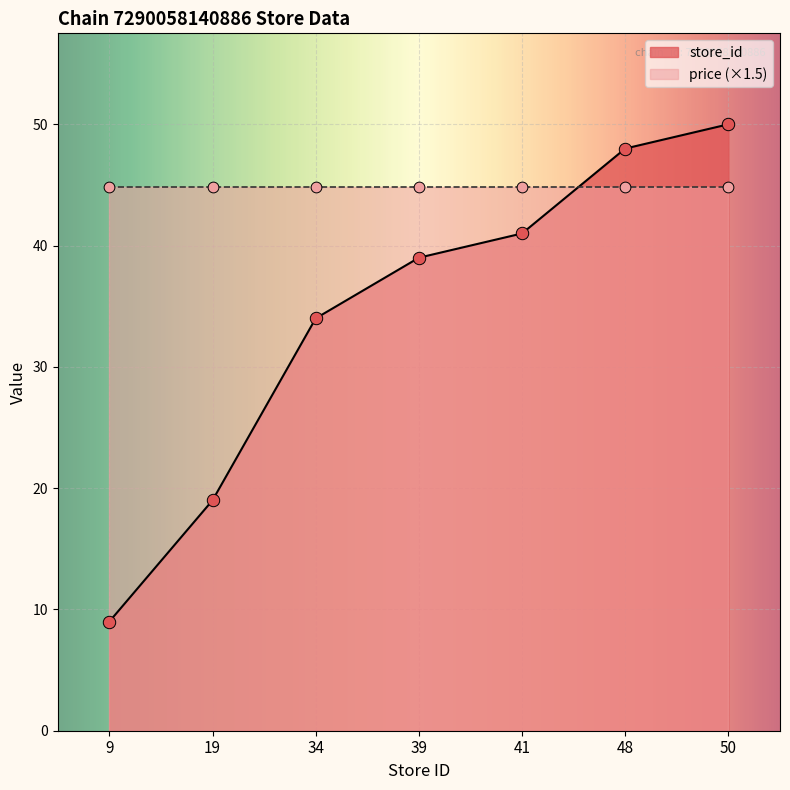

What is the change in value from 9 to 19?

+10